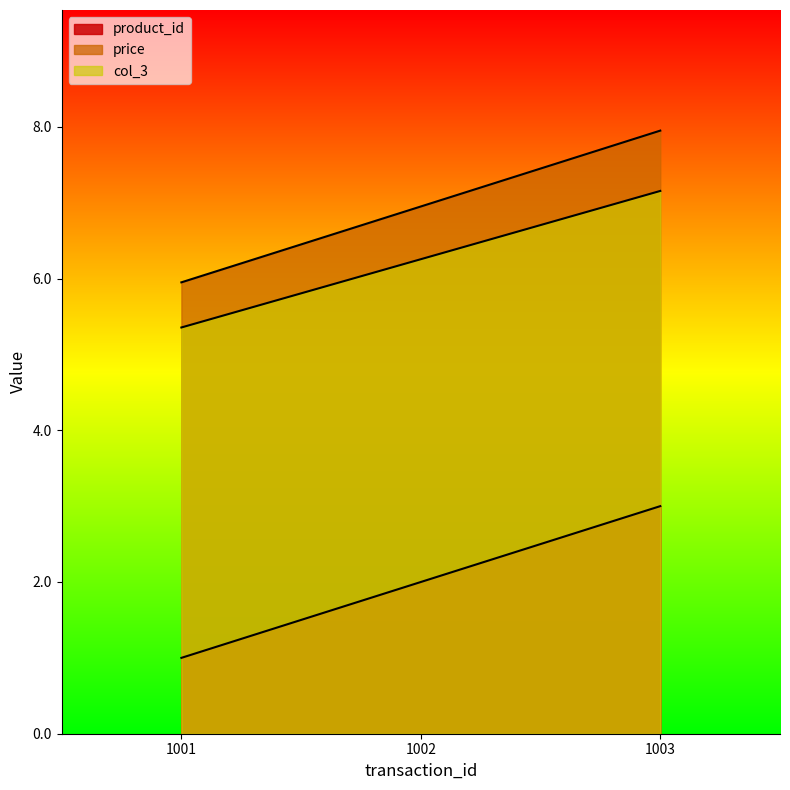

What is the total value across all series at 1003?

18.1